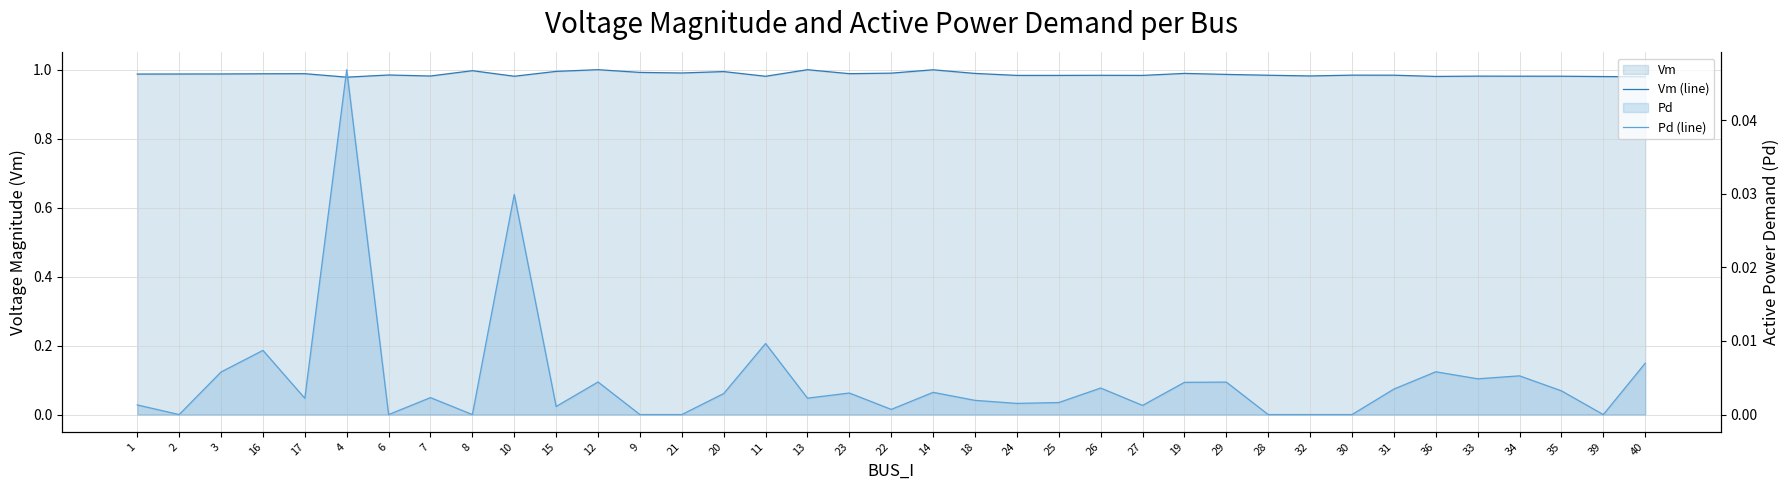

True or false: Vm (line) and Pd (line) cross at least once.

False